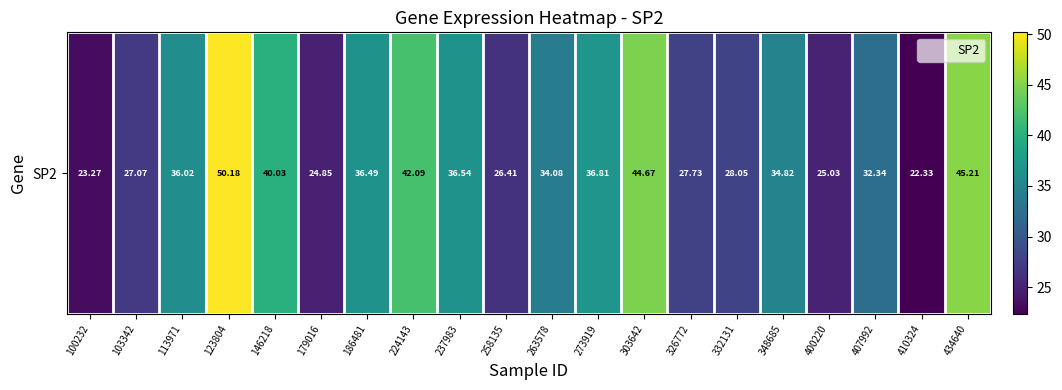

Reading left to right, list all the values displayed in this chart.

100232=23.3	103342=27.1	113971=36.0	123804=50.2	146218=40.0	179016=24.9	186481=36.5	224143=42.1	237983=36.5	258135=26.4	263578=34.1	273919=36.8	303642=44.7	326772=27.7	332131=28.1	348685=34.8	400220=25.0	407992=32.3	410324=22.3	434640=45.2